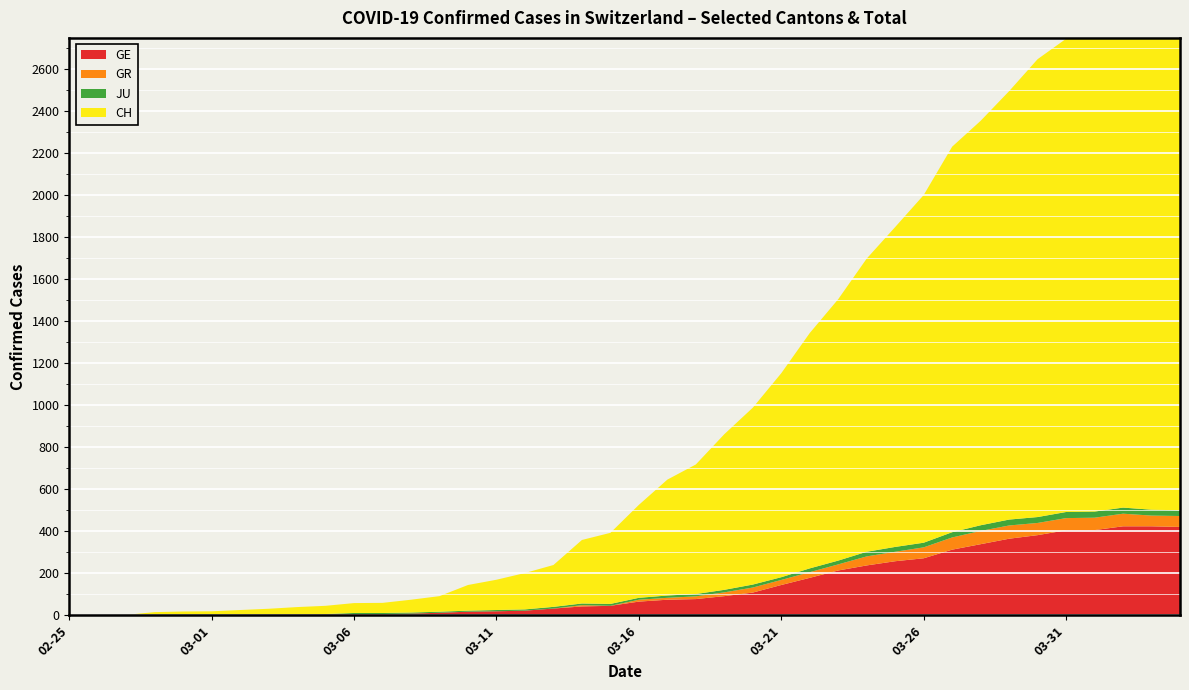

Reading left to right, what are all the values shown in this chart?

GE: 2020-02-25=0	2020-02-26=1	2020-02-27=1	2020-02-28=2	2020-02-29=3	2020-03-01=3	2020-03-02=3	2020-03-03=4	2020-03-04=4	2020-03-05=5	2020-03-06=7	2020-03-07=7	2020-03-08=9	2020-03-09=13	2020-03-10=18	2020-03-11=20	2020-03-12=23	2020-03-13=33	2020-03-14=43	2020-03-15=46	2020-03-16=66	2020-03-17=75	2020-03-18=78	2020-03-19=92	2020-03-20=109	2020-03-21=145	2020-03-22=179	2020-03-23=214	2020-03-24=238	2020-03-25=258	2020-03-26=272	2020-03-27=313	2020-03-28=339	2020-03-29=365	2020-03-30=382	2020-03-31=405	2020-04-01=406	2020-04-02=424	2020-04-03=424	2020-04-04=421
GR: 2020-02-25=0	2020-02-26=0	2020-02-27=0	2020-02-28=0	2020-02-29=0	2020-03-01=0	2020-03-02=0	2020-03-03=0	2020-03-04=0	2020-03-05=0	2020-03-06=0	2020-03-07=0	2020-03-08=0	2020-03-09=0	2020-03-10=0	2020-03-11=0	2020-03-12=0	2020-03-13=0	2020-03-14=6	2020-03-15=0	2020-03-16=9	2020-03-17=9	2020-03-18=13	2020-03-19=18	2020-03-20=24	2020-03-21=24	2020-03-22=27	2020-03-23=29	2020-03-24=43	2020-03-25=45	2020-03-26=52	2020-03-27=58	2020-03-28=63	2020-03-29=63	2020-03-30=58	2020-03-31=58	2020-04-01=59	2020-04-02=60	2020-04-03=51	2020-04-04=52
JU: 2020-02-25=0	2020-02-26=0	2020-02-27=0	2020-02-28=1	2020-02-29=1	2020-03-01=1	2020-03-02=1	2020-03-03=1	2020-03-04=1	2020-03-05=2	2020-03-06=5	2020-03-07=5	2020-03-08=5	2020-03-09=5	2020-03-10=5	2020-03-11=6	2020-03-12=6	2020-03-13=8	2020-03-14=8	2020-03-15=9	2020-03-16=9	2020-03-17=11	2020-03-18=11	2020-03-19=12	2020-03-20=14	2020-03-21=13	2020-03-22=18	2020-03-23=18	2020-03-24=22	2020-03-25=23	2020-03-26=22	2020-03-27=25	2020-03-28=27	2020-03-29=28	2020-03-30=28	2020-03-31=29	2020-04-01=29	2020-04-02=29	2020-04-03=28	2020-04-04=27
CH: 2020-02-25=0	2020-02-26=1	2020-02-27=2	2020-02-28=13	2020-02-29=15	2020-03-01=16	2020-03-02=22	2020-03-03=27	2020-03-04=35	2020-03-05=39	2020-03-06=47	2020-03-07=48	2020-03-08=61	2020-03-09=74	2020-03-10=122	2020-03-11=144	2020-03-12=173	2020-03-13=199	2020-03-14=302	2020-03-15=338	2020-03-16=442	2020-03-17=551	2020-03-18=616	2020-03-19=740	2020-03-20=841	2020-03-21=970	2020-03-22=1119	2020-03-23=1243	2020-03-24=1394	2020-03-25=1521	2020-03-26=1653	2020-03-27=1833	2020-03-28=1923	2020-03-29=2037	2020-03-30=2177	2020-03-31=2250	2020-04-01=2327	2020-04-02=2388	2020-04-03=2362	2020-04-04=2348